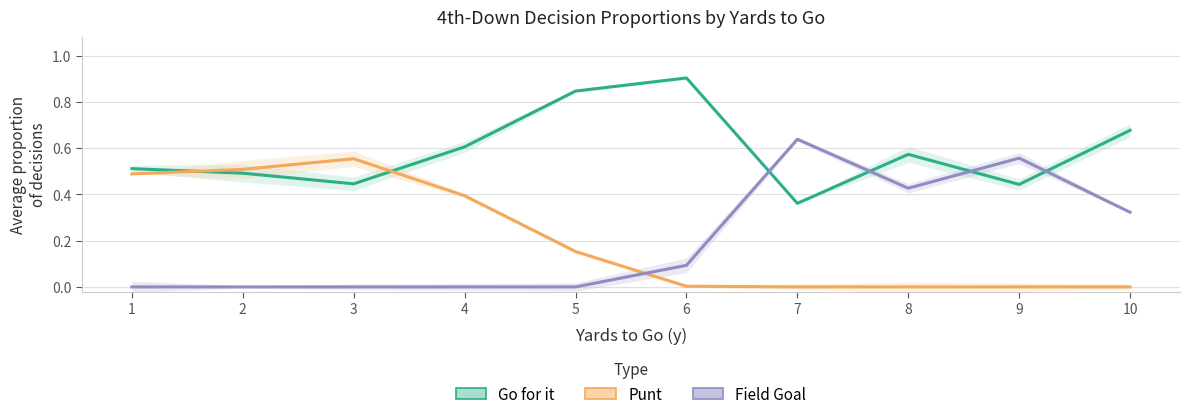

Where is Punt nearest to the value 0?

7